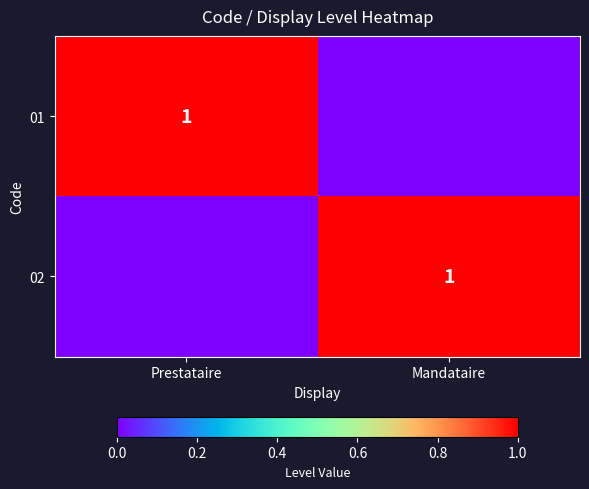

The value of 01 at Prestataire is 1. True or false?

True